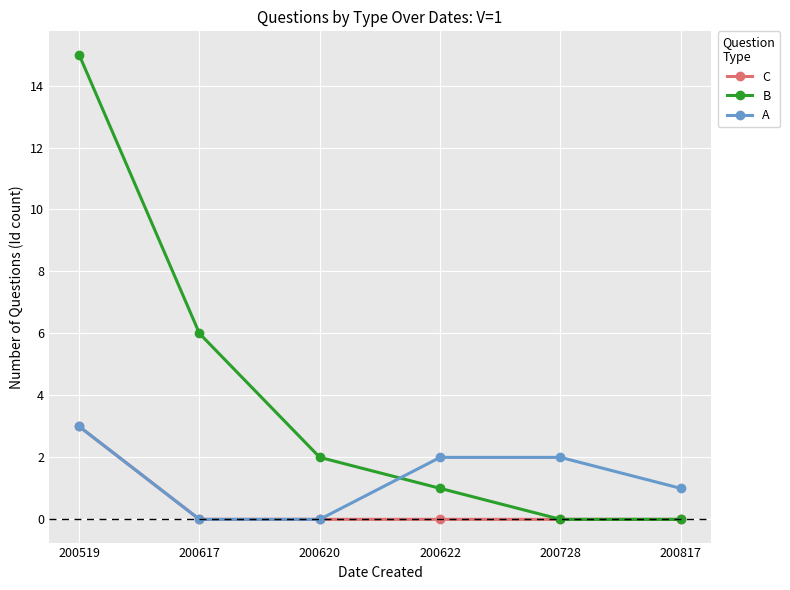

The A series shows 1 at 200622. True or false?

False